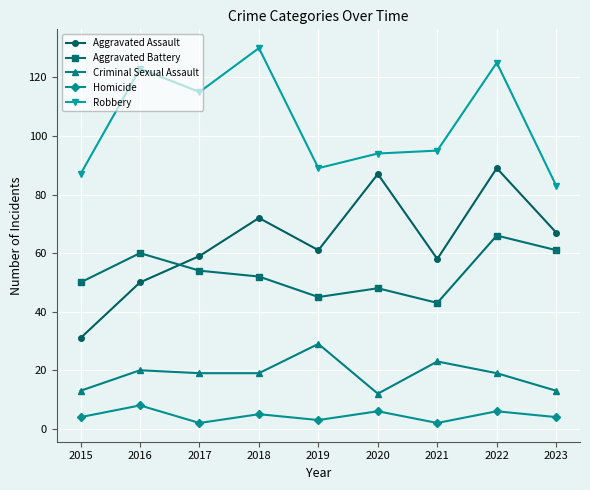

The value of Robbery at 2018 is 130. True or false?

True